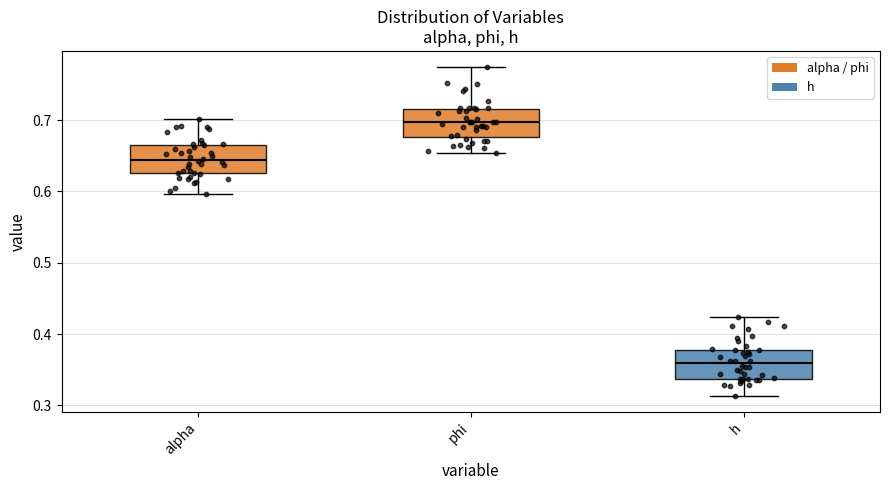

Reading left to right, read every box against the y-axis: the position of its median line, the range the box covers, and the ends of its whiskers. The values are not printed on the chart, so give them approximately, as read against the axis.

alpha: median 0.64, box 0.63 to 0.67, whiskers 0.60 to 0.70
phi: median 0.70, box 0.68 to 0.72, whiskers 0.65 to 0.77
h: median 0.36, box 0.34 to 0.38, whiskers 0.31 to 0.42